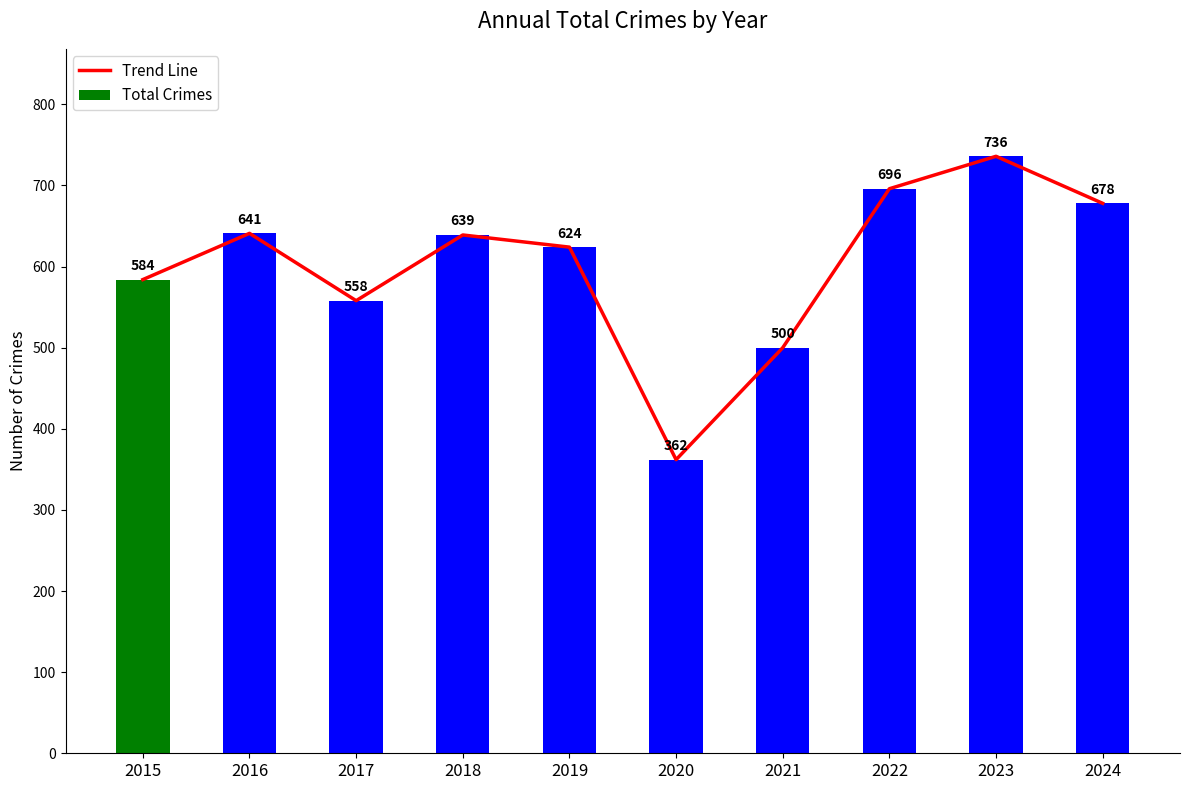

What is the average value of the Trend Line series?

602